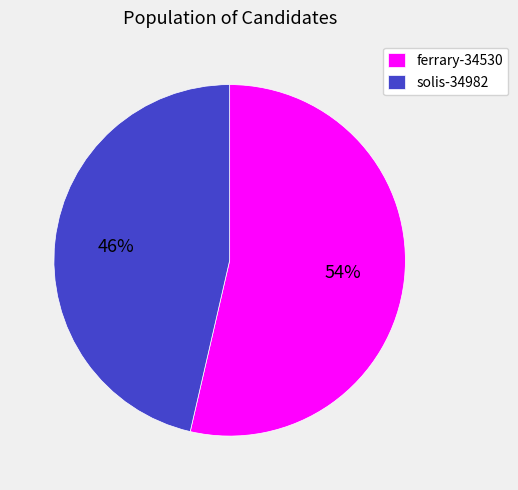

Combined, do ferrary-34530 and solis-34982 account for over 50%?

Yes